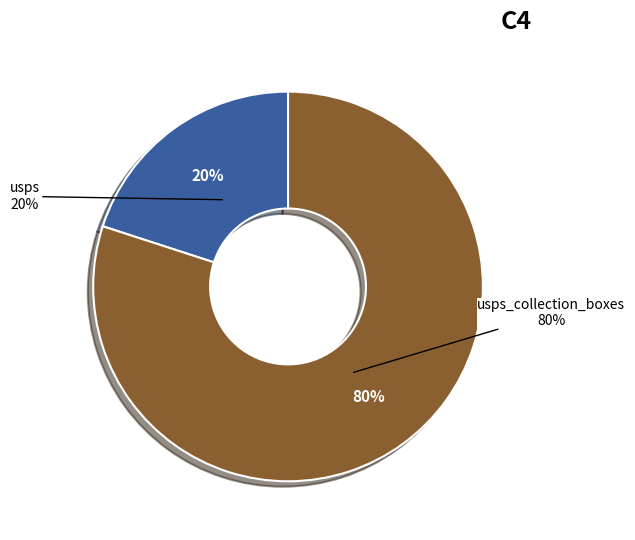

Which category accounts for the majority?

usps_collection_boxes